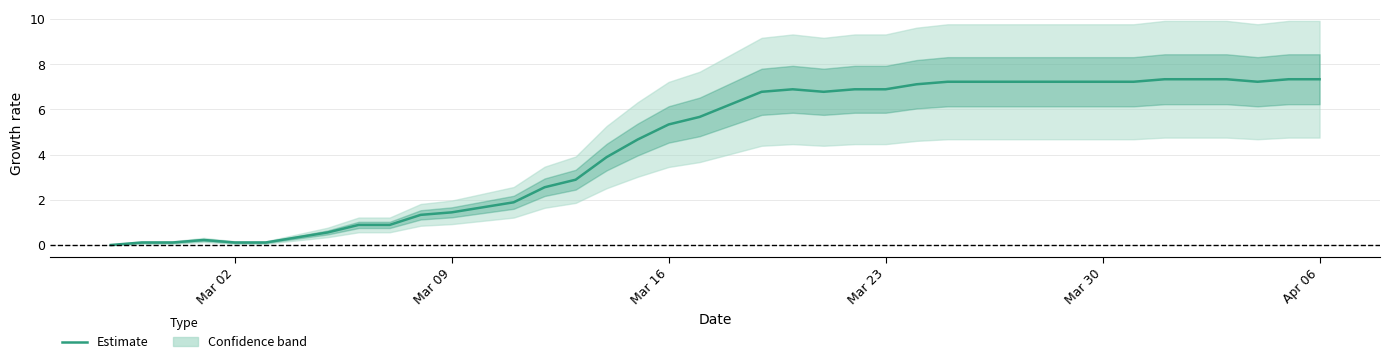

The Estimate series shows 2.7 at Mar 16. True or false?

False